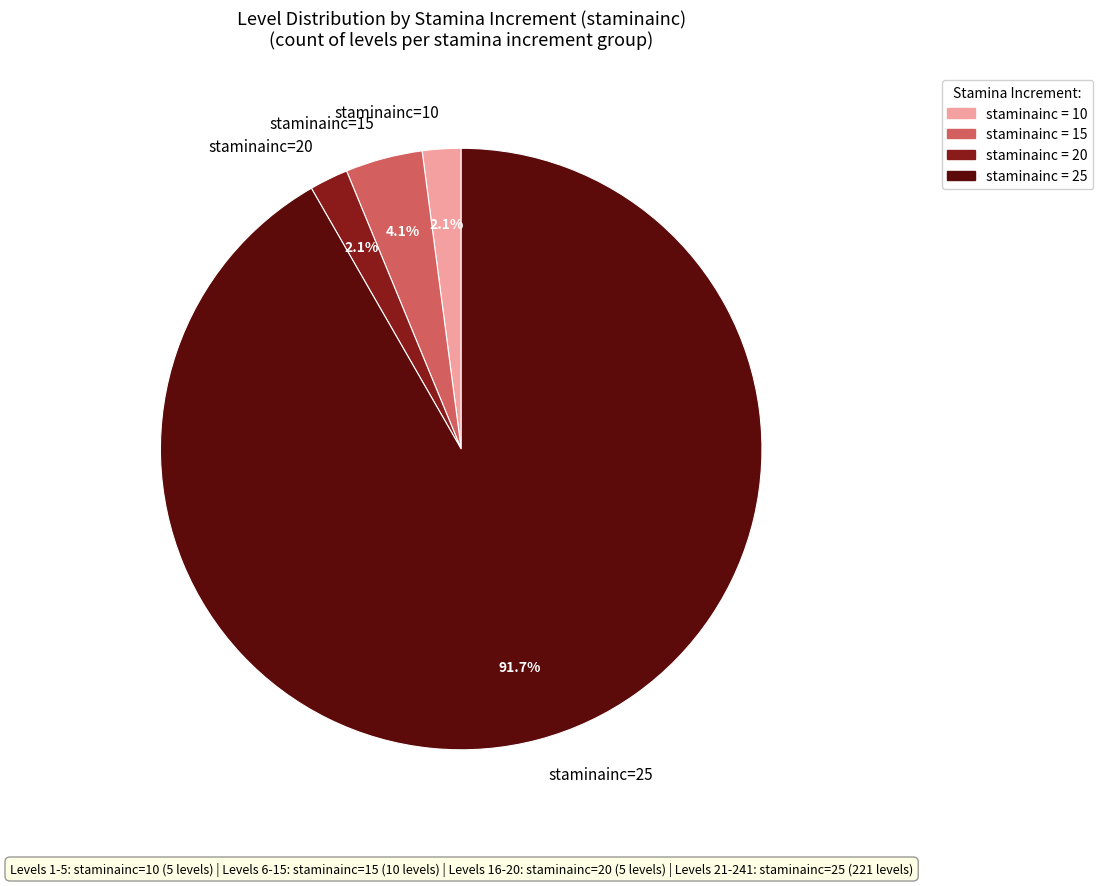

What portion of the pie excludes staminainc=20?

97.9%